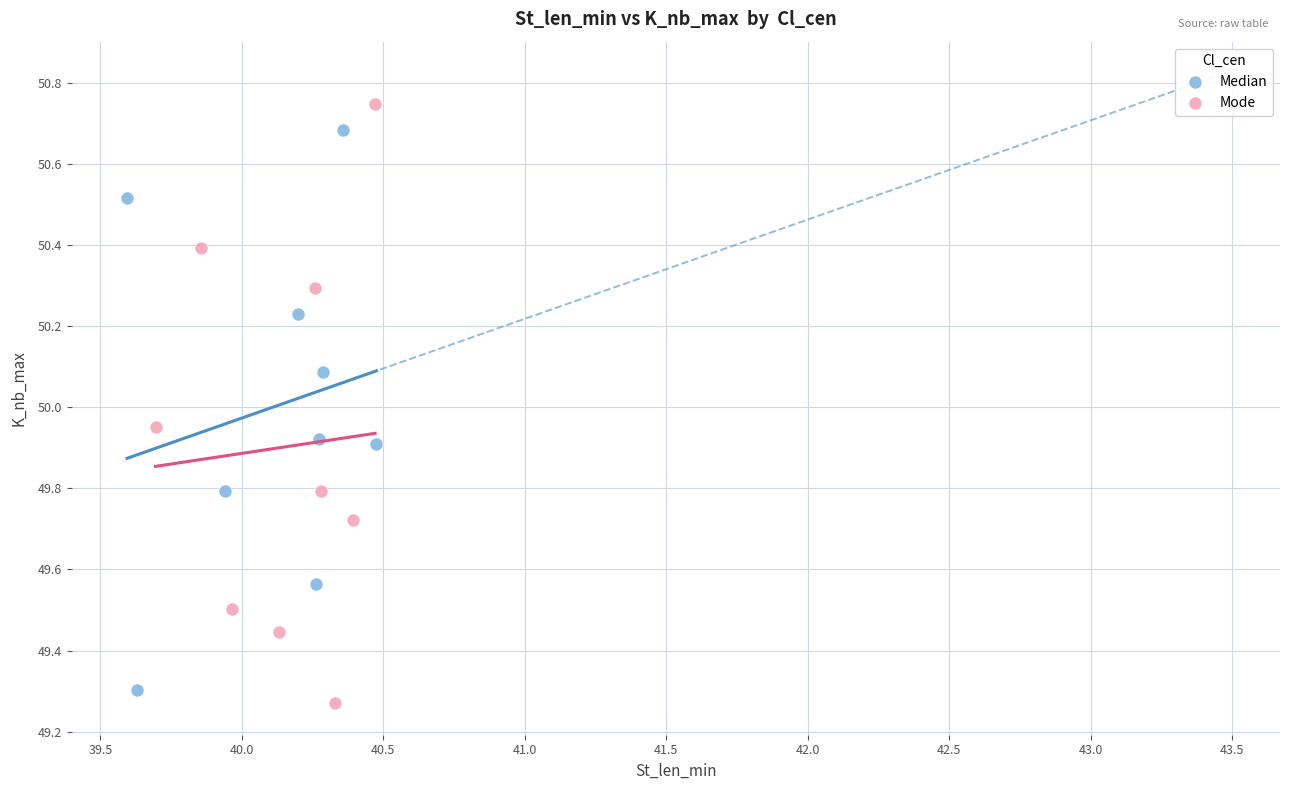

Which series reaches the minimum Y coordinate?

Mode